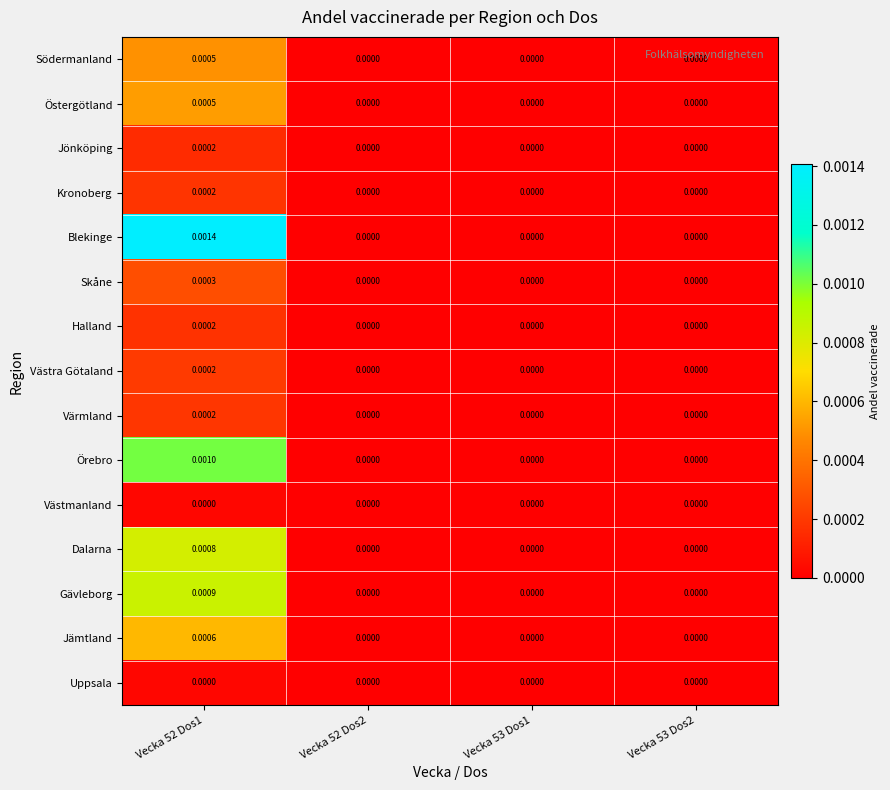

Which series changed the most between Vecka 52 Dos1 and Vecka 53 Dos1?

Blekinge